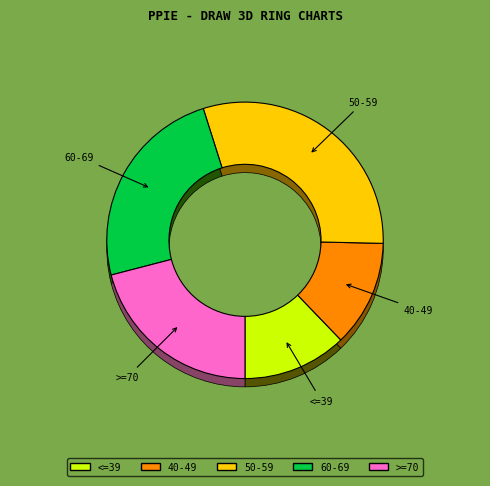

The 38 slice represents 12% of the pie. True or false?

False